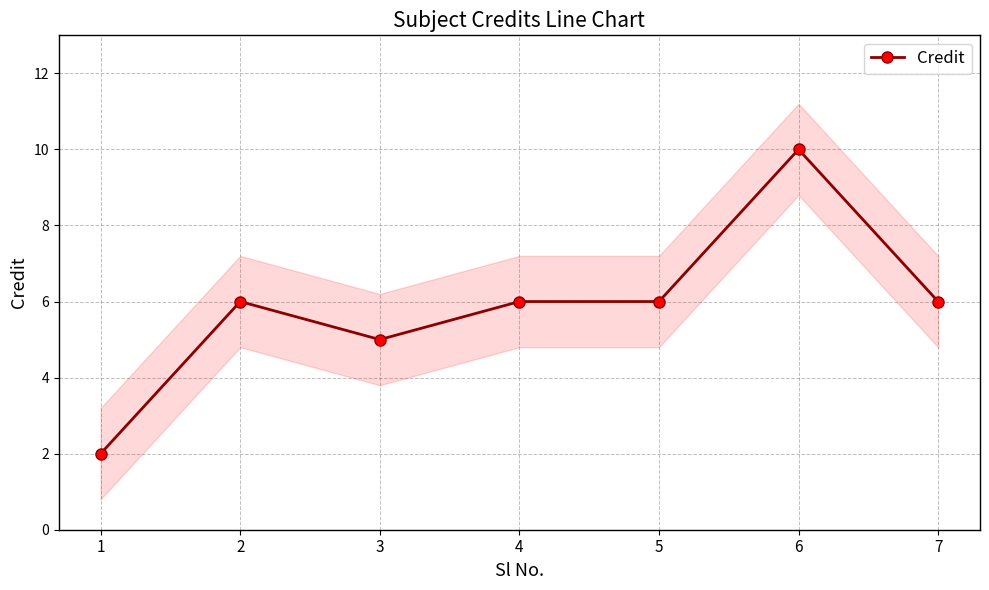

At which category does the chart reach its peak across all series?

6